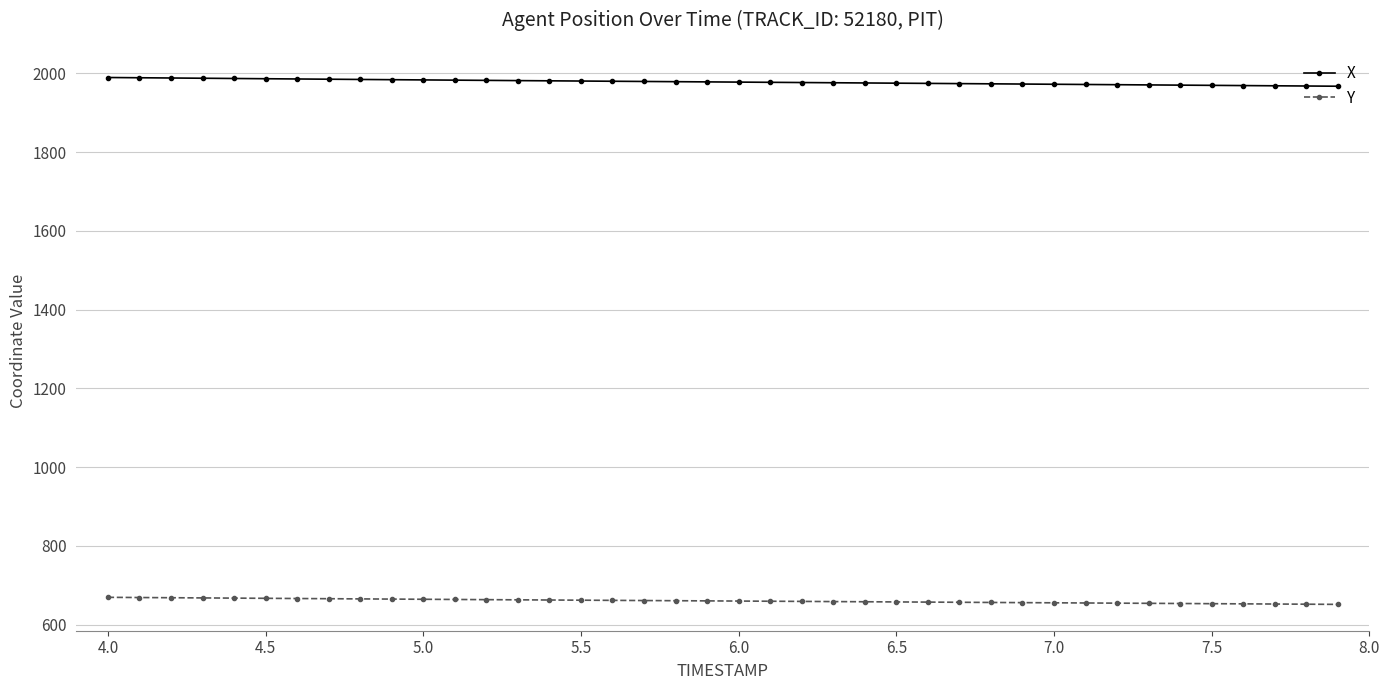

True or false: Y and X intersect in this chart.

False